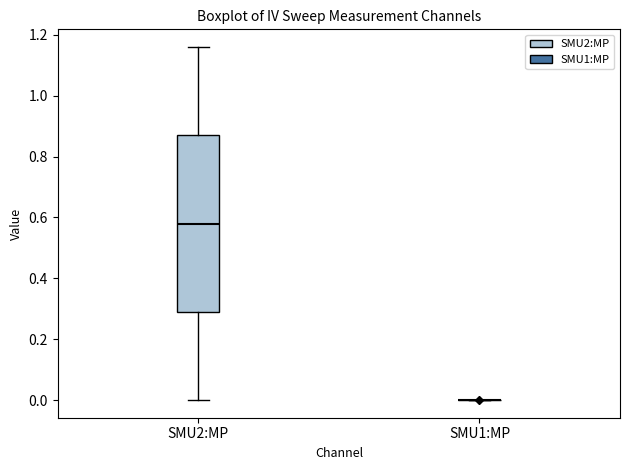

Which box is the tallest, from its lower edge to its upper edge?

SMU2:MP